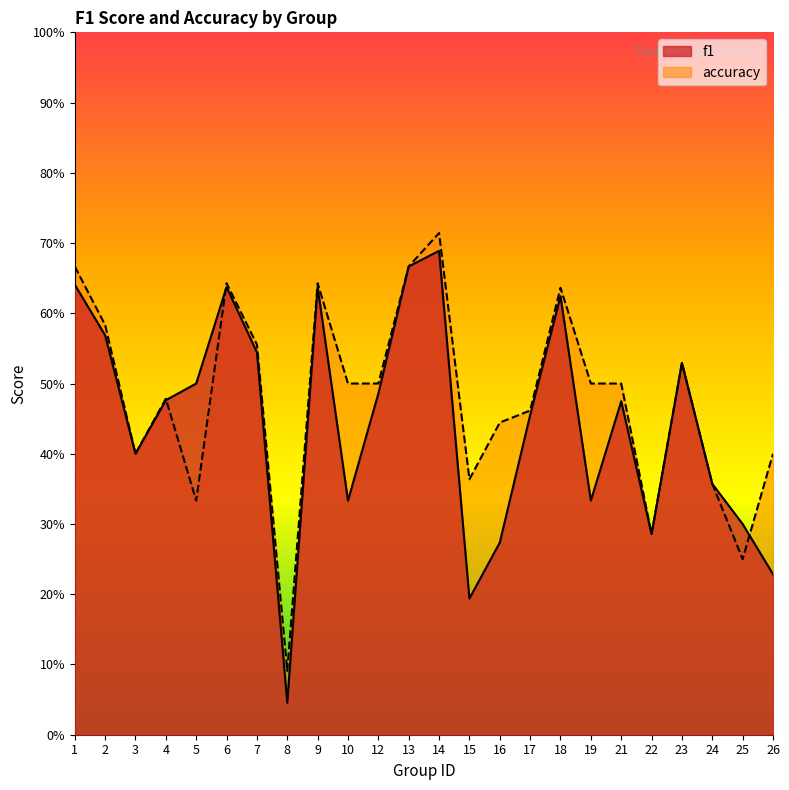

At how many categories does at least one series exceed 0?

24